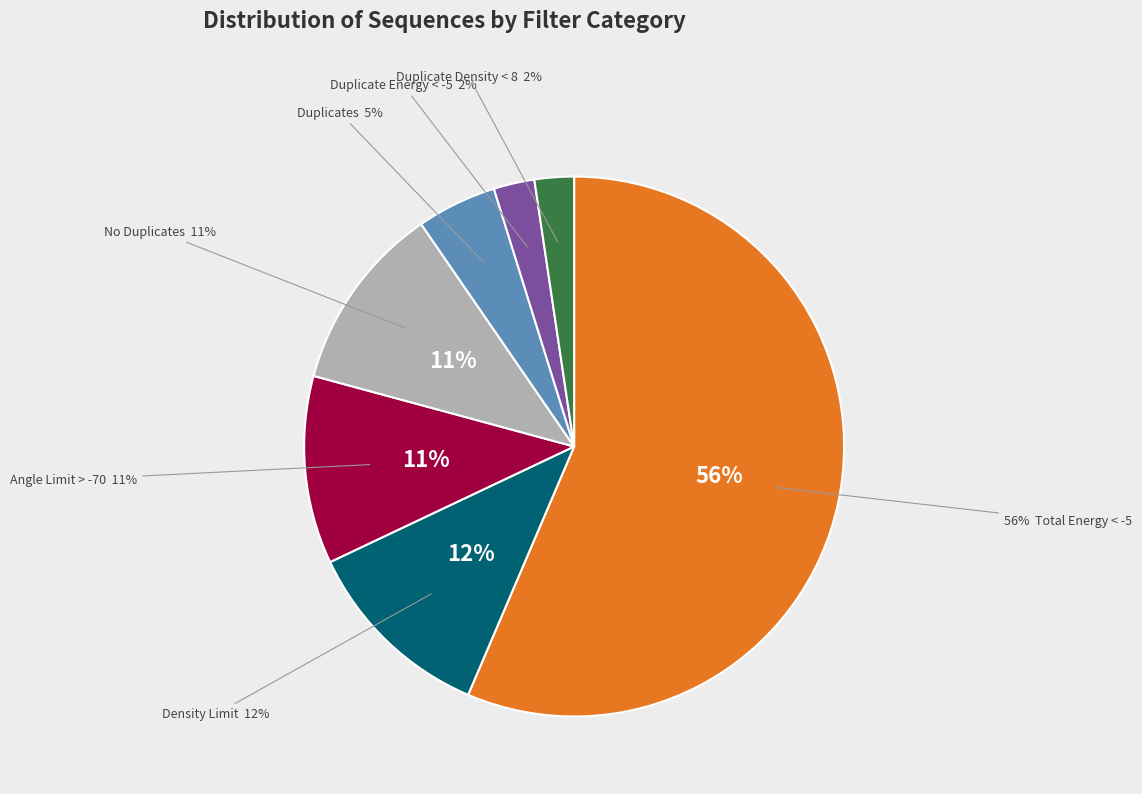

Between Duplicate Energy < -5 and Total Energy < -5, which is larger?

Total Energy < -5